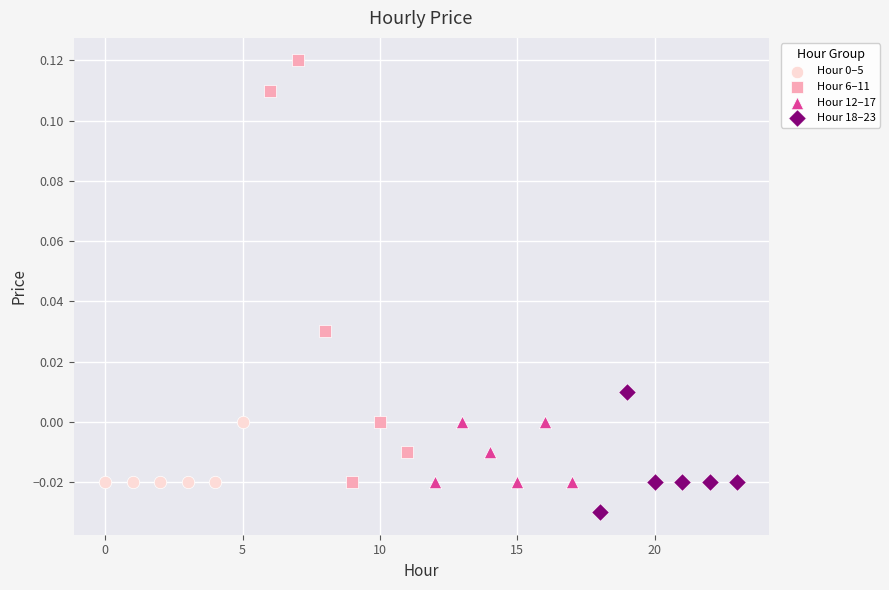

Which series has the widest spread of Y values?

Hour 6–11